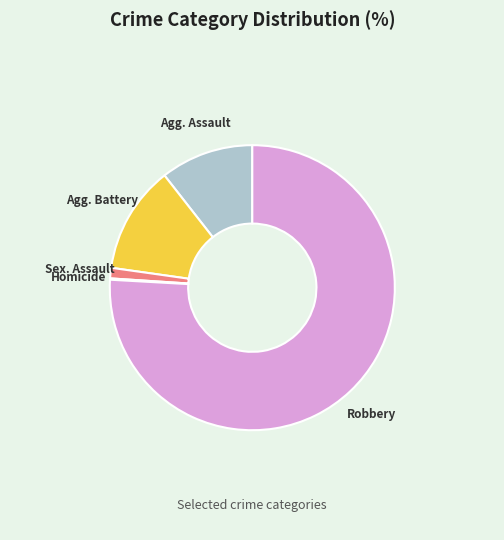

Is there any slice that represents more than half of the pie?

Yes